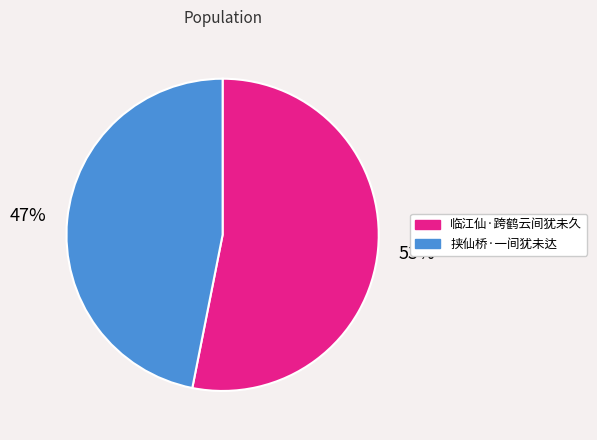

To the nearest percent, what portion does 挟仙桥·一间犹未达 represent?

47%